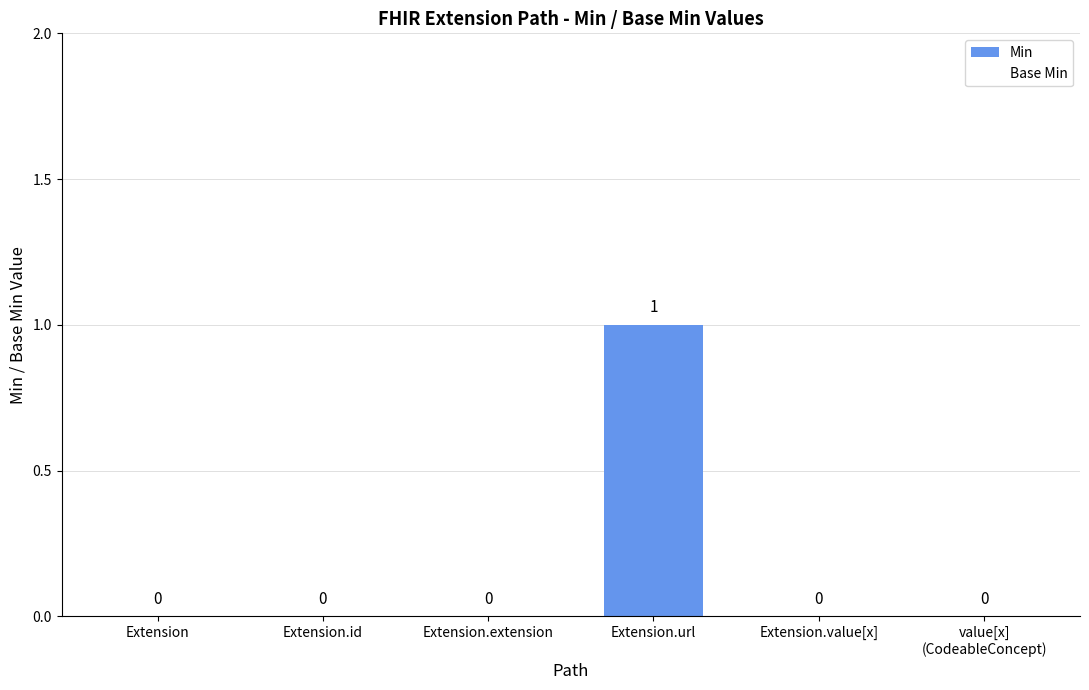

At which category does the chart reach its peak across all series?

Extension.url